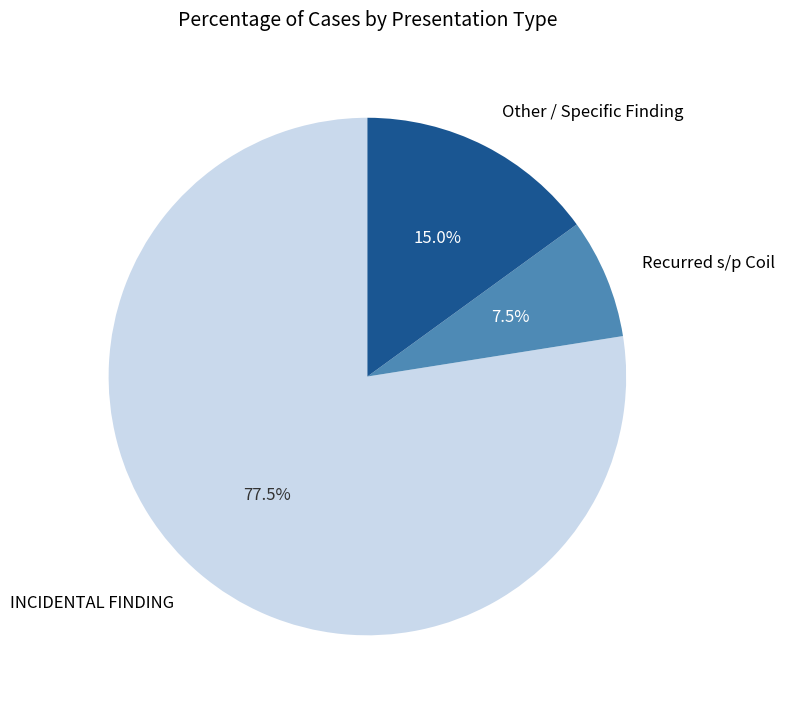

Is the sum of Other / Specific Finding and Recurred s/p Coil greater than half?

No